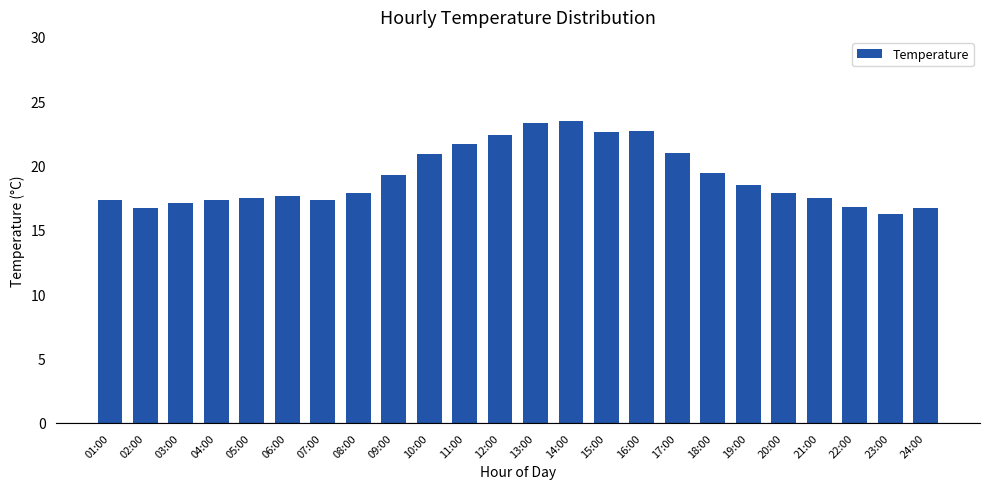

How many categories are shown in the chart?

24